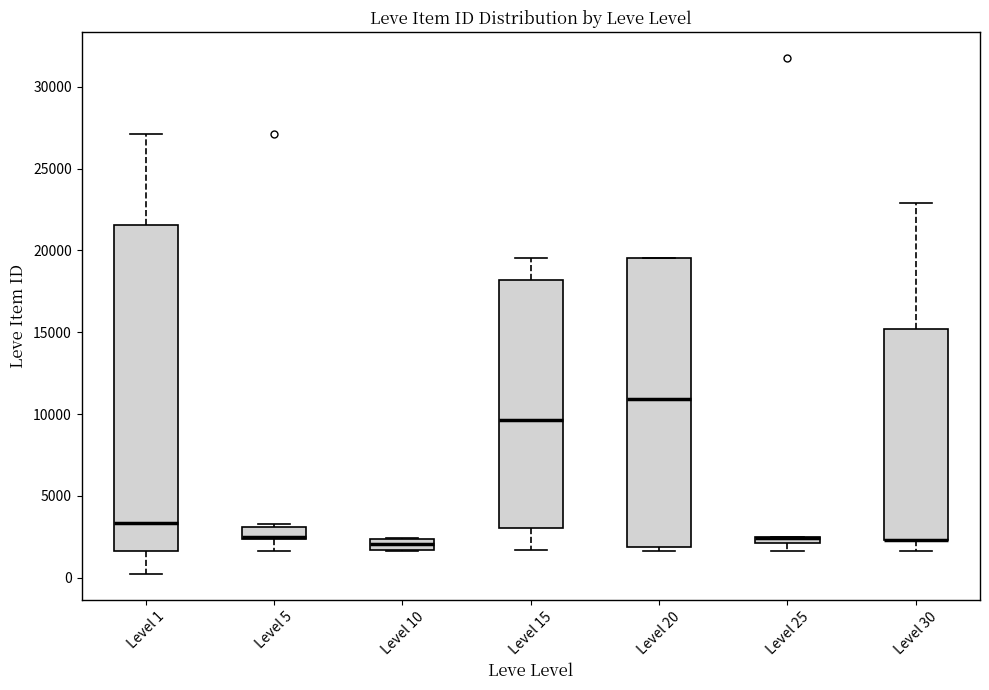

Comparing the boxes themselves (not the whiskers), which one is the tallest?

Level 1